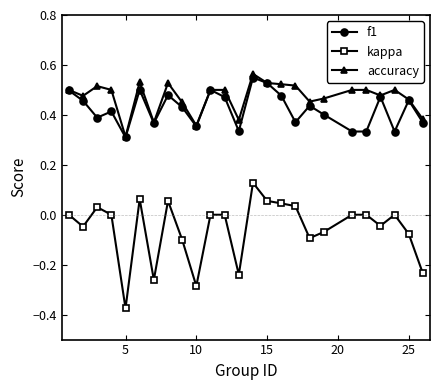

True or false: kappa has more than 0 interior local peaks.

True